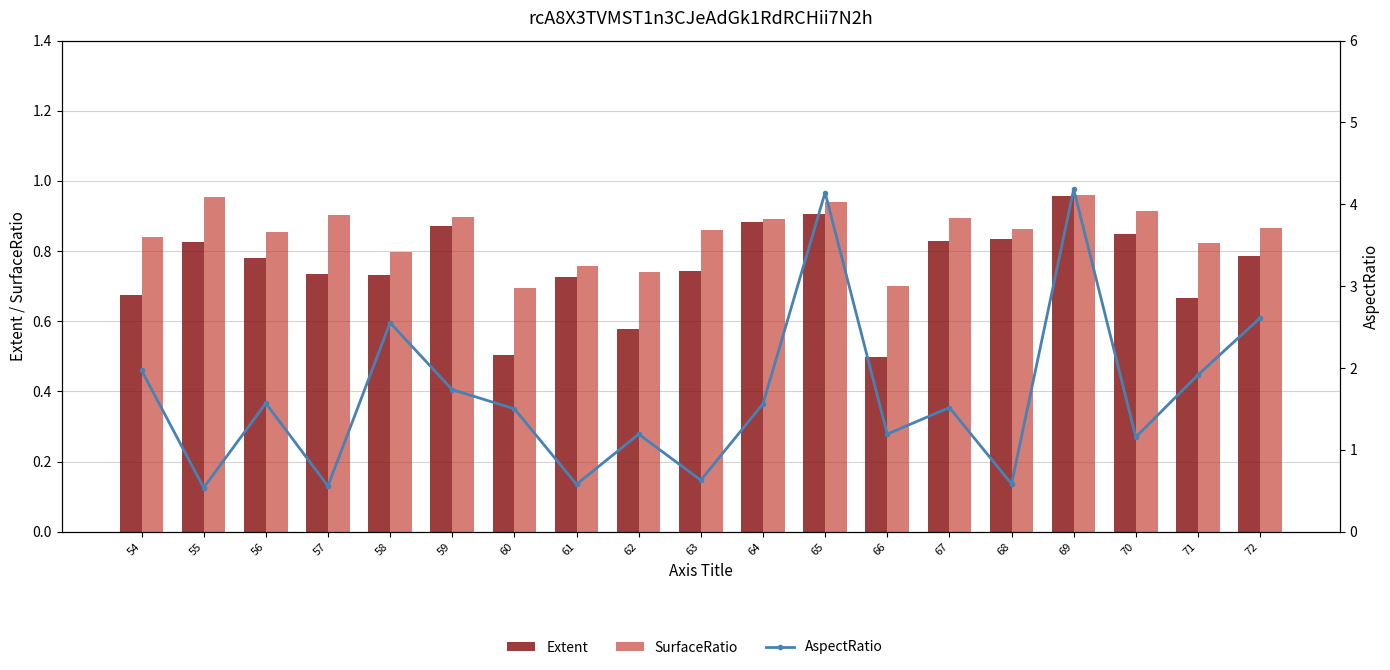

At which label is Extent closest to 0?

66